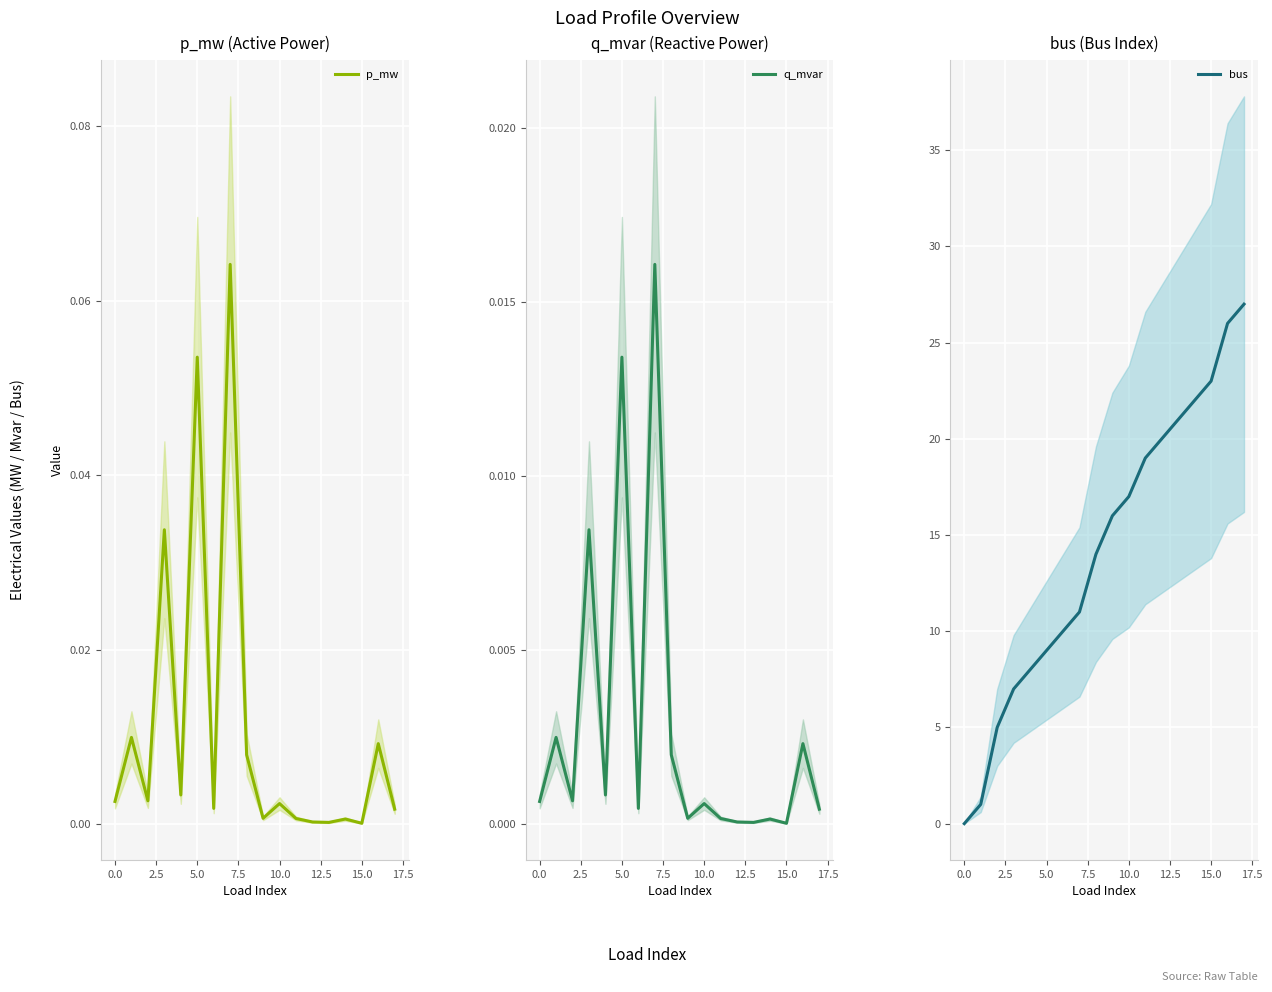

What is the maximum value for bus?

27